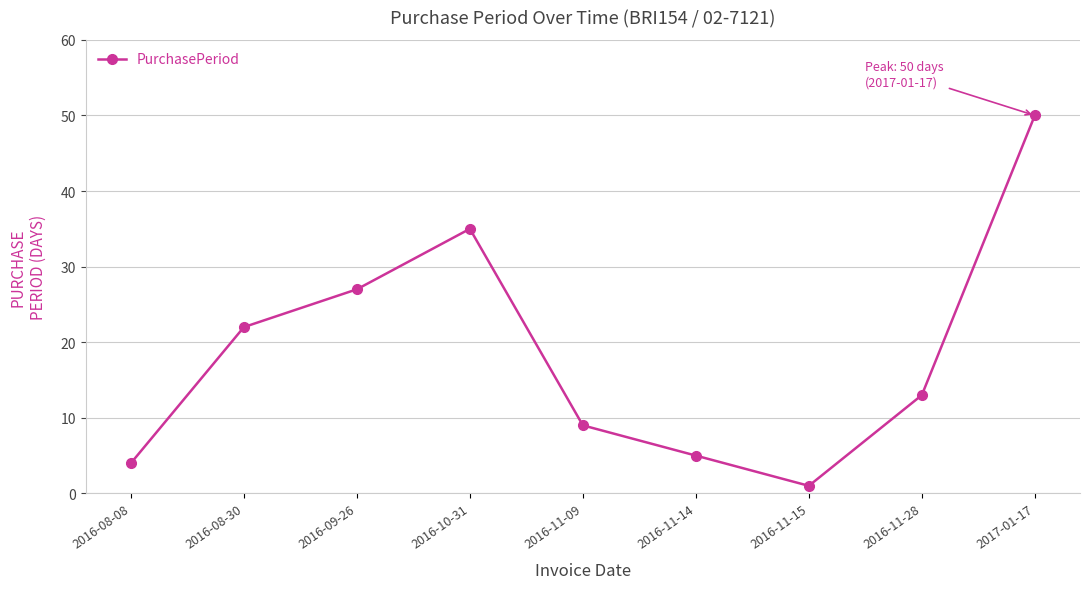

Rank the categories by value from lowest to highest.

2016-11-15, 2016-08-08, 2016-11-14, 2016-11-09, 2016-11-28, 2016-08-30, 2016-09-26, 2016-10-31, 2017-01-17